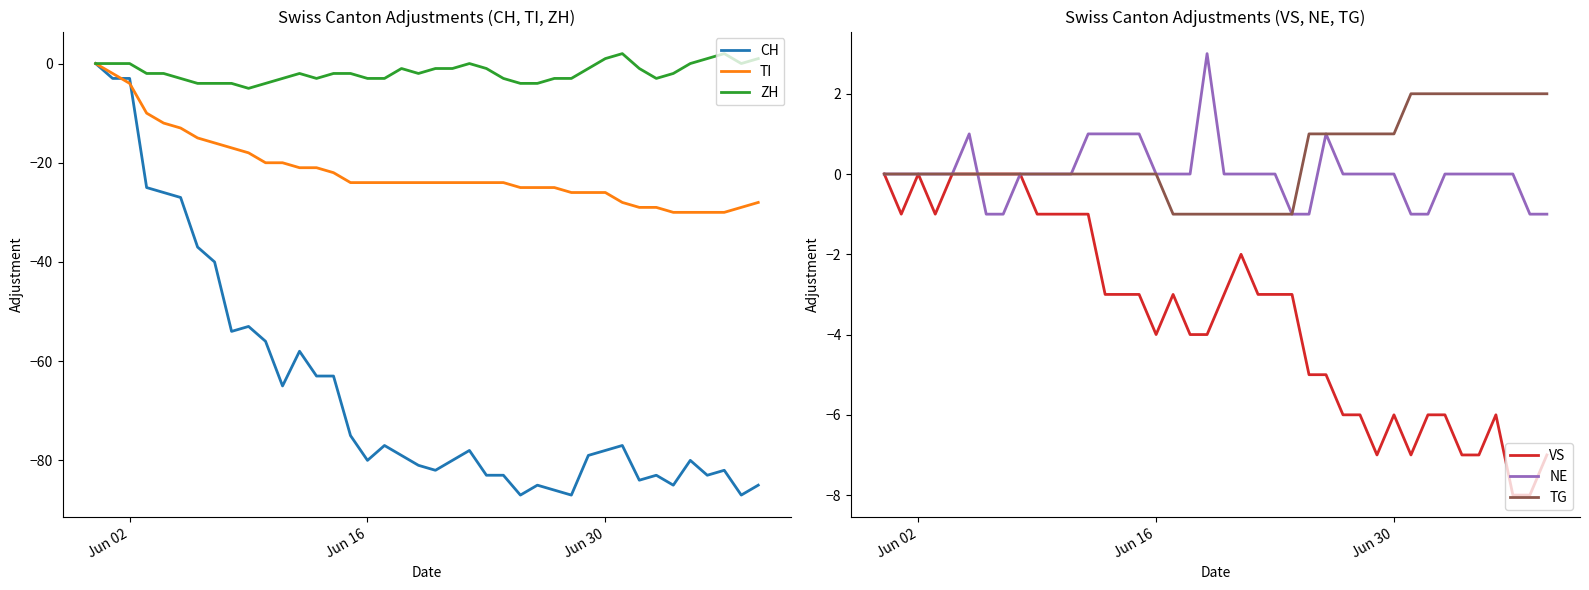

The value of TG at Jun 02 is -1. True or false?

False